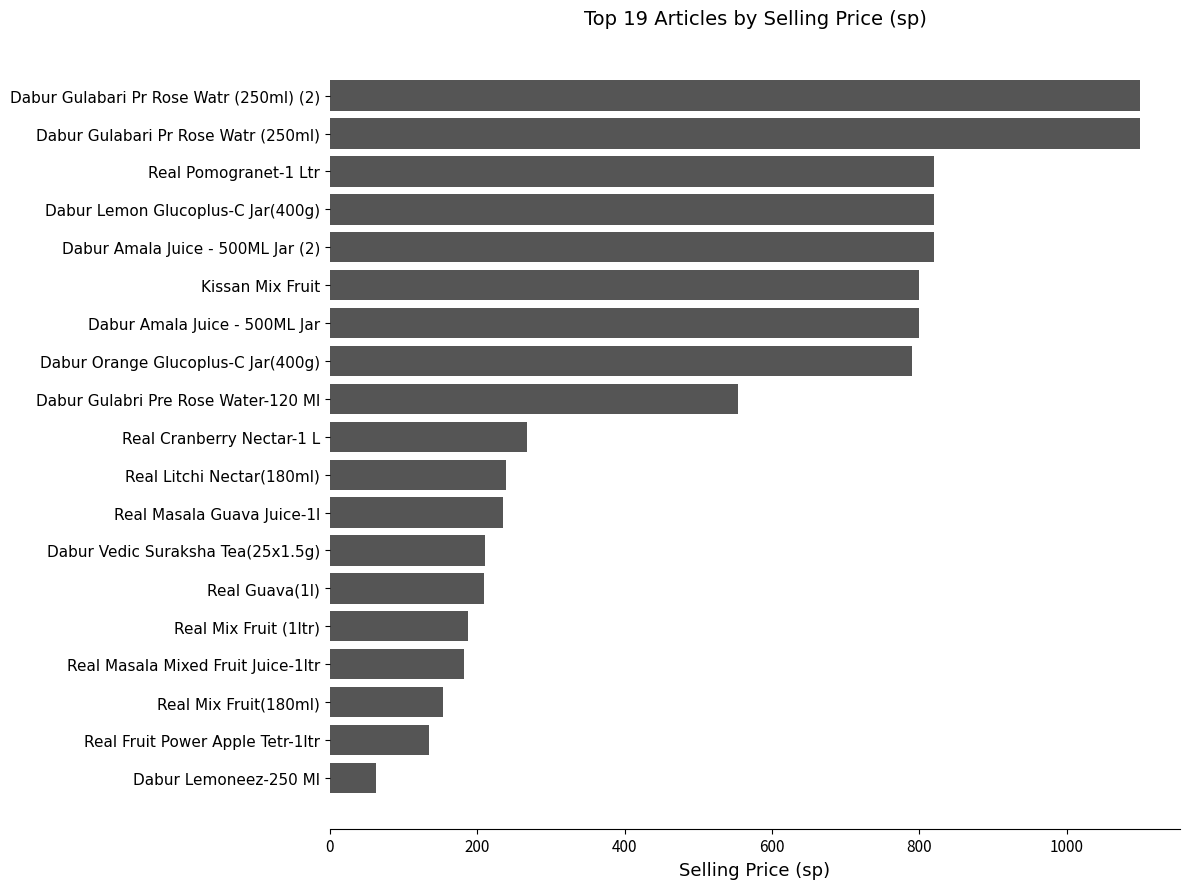

The value at Real Guava(1l) is 273. True or false?

False